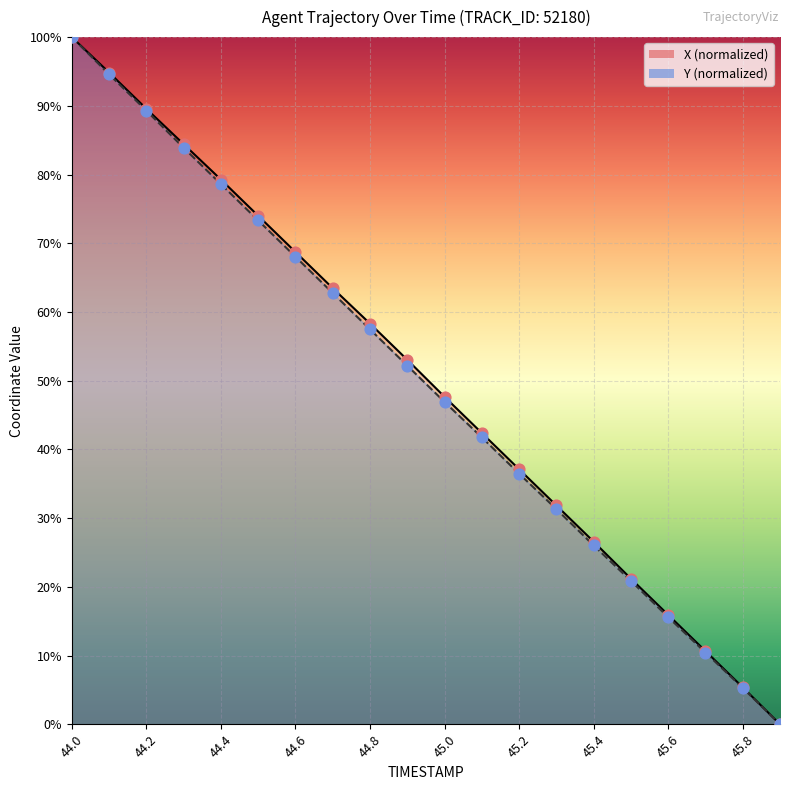

Which series reaches the minimum Y coordinate?

X